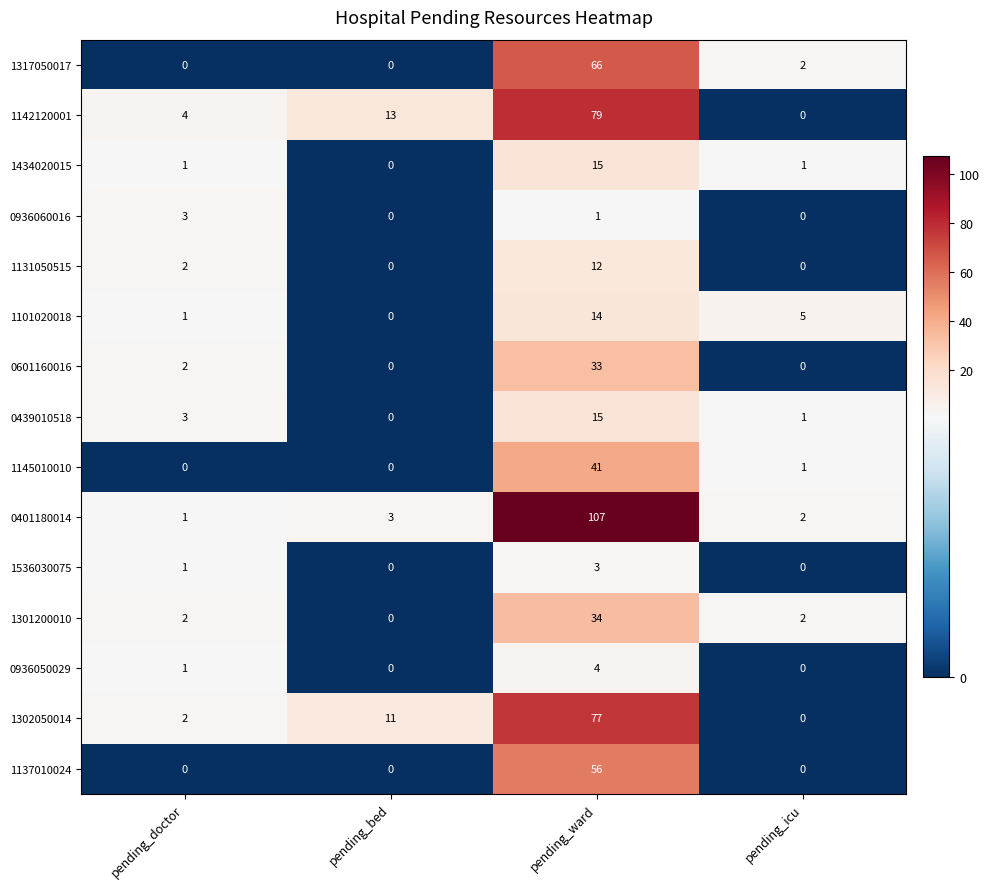

What is the average value of the 1434020015 series?

4